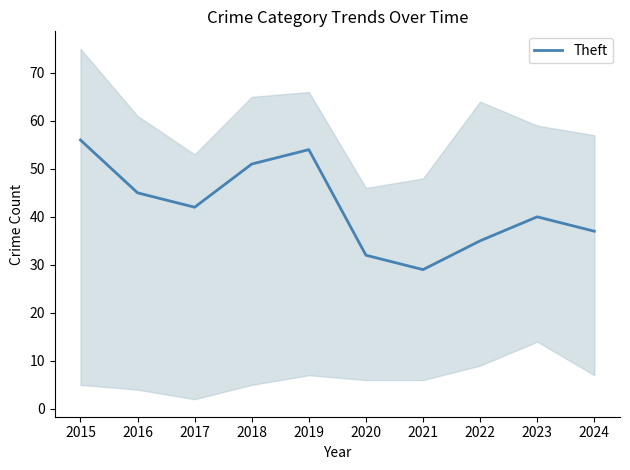

Reading left to right, transcribe all the data shown in this chart.

2015=56	2016=45	2017=42	2018=51	2019=54	2020=32	2021=29	2022=35	2023=40	2024=37